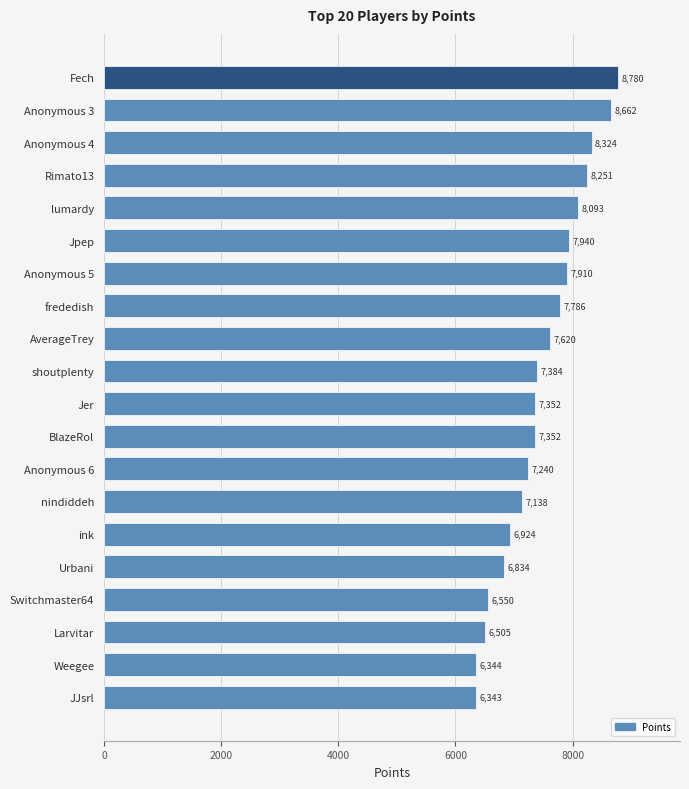

What is the average value?

7467